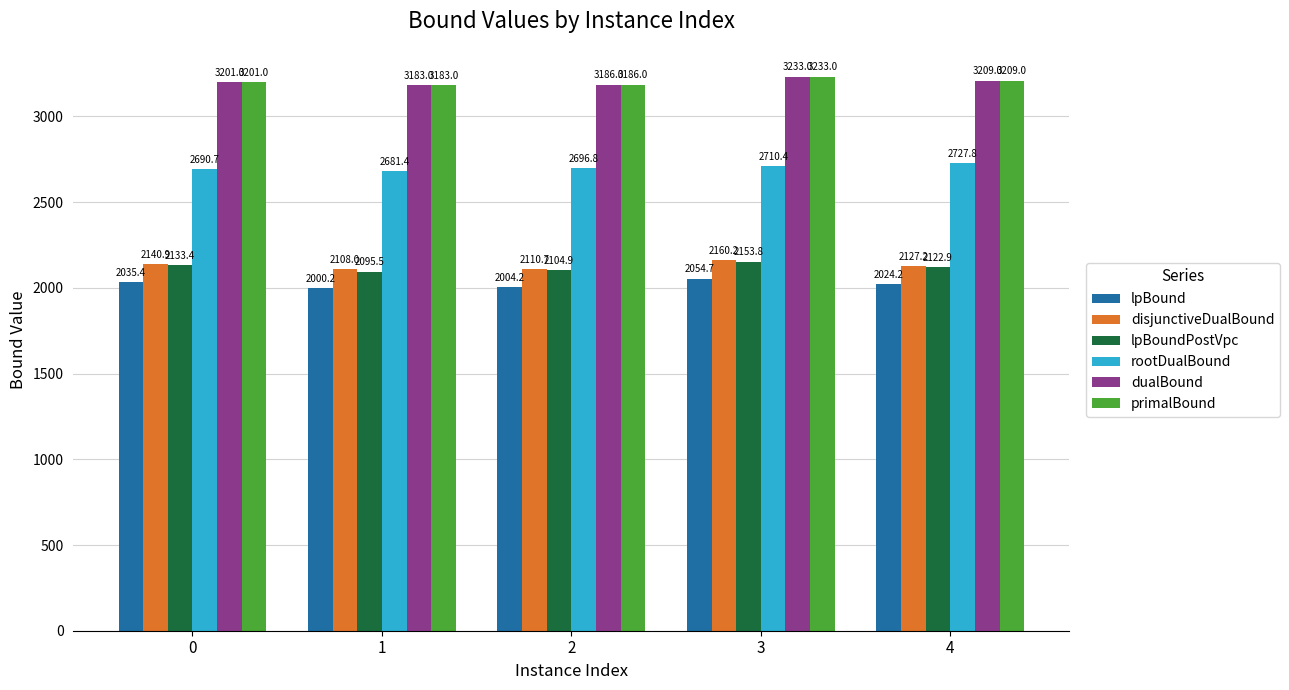

Where does the rootDualBound series first go above 2696?

2